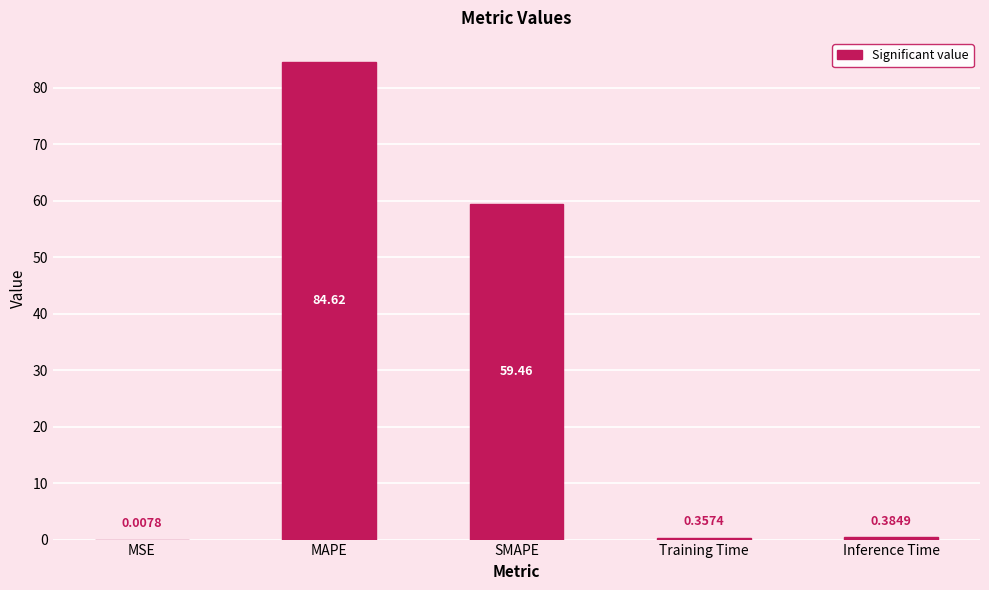

At which label is the value closest to 42?

SMAPE